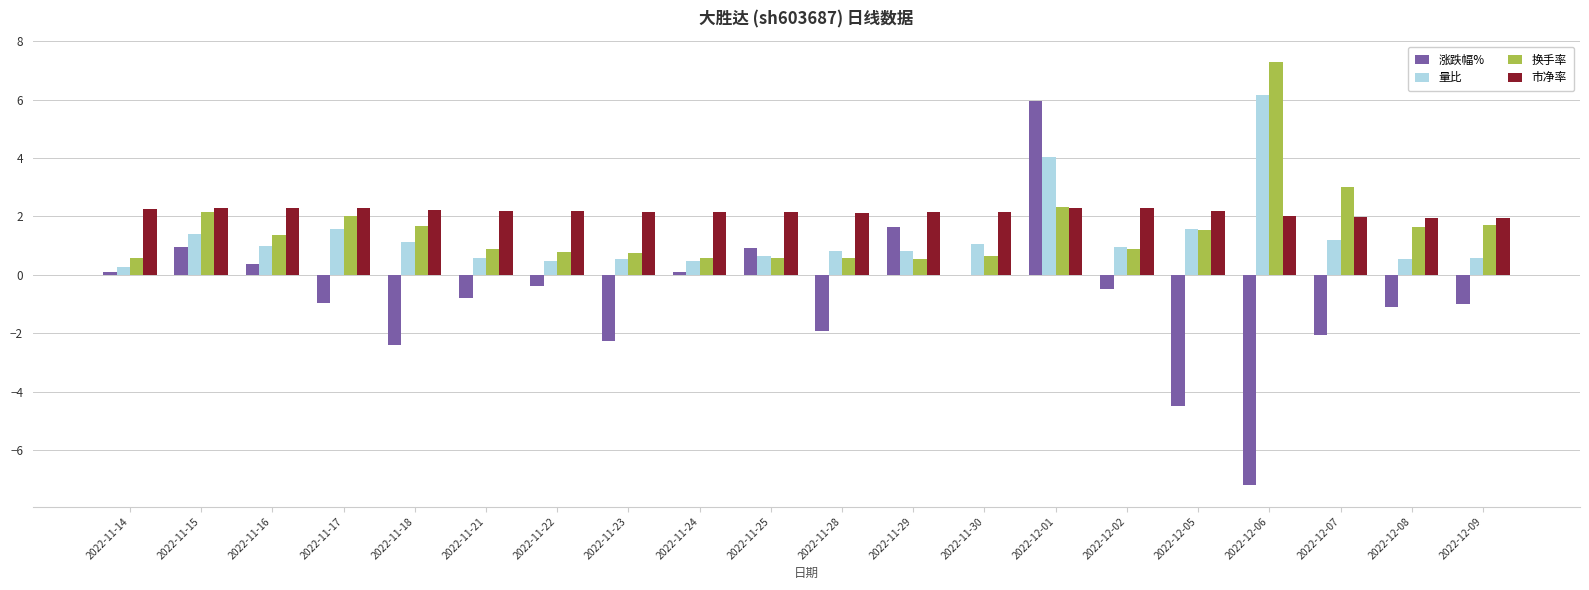

The value of 量比 at 2022-12-09 is 0.6. True or false?

True